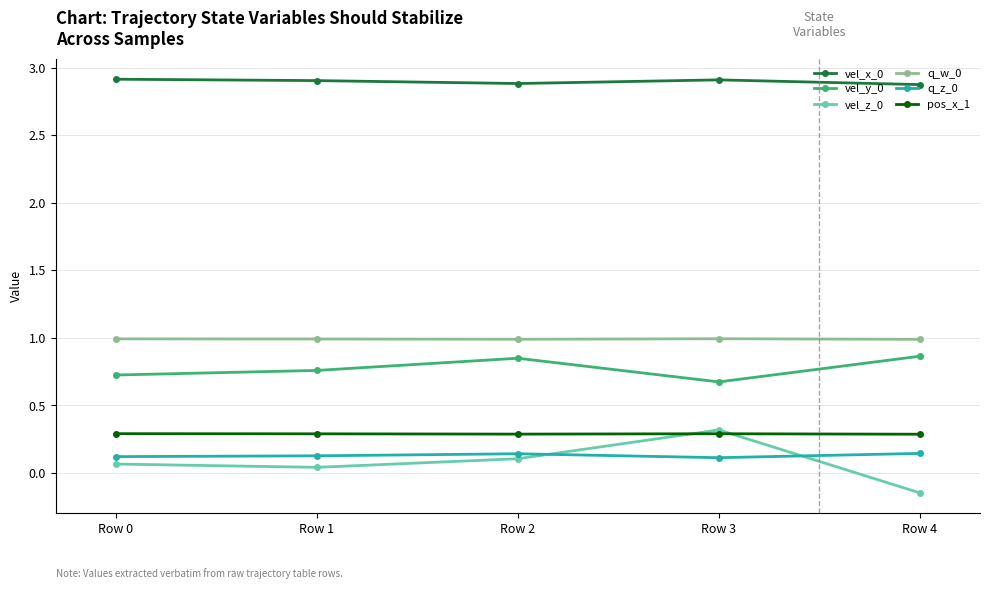

True or false: vel_y_0 and q_z_0 intersect in this chart.

False